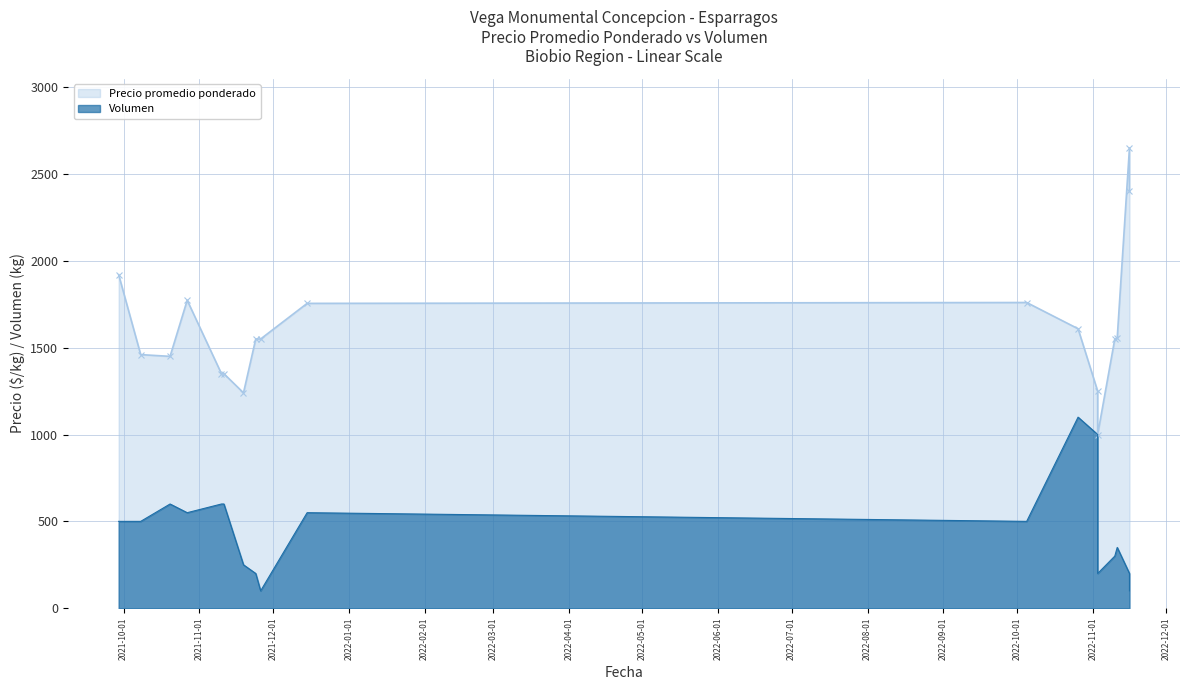

How many lines are shown in the chart?

2